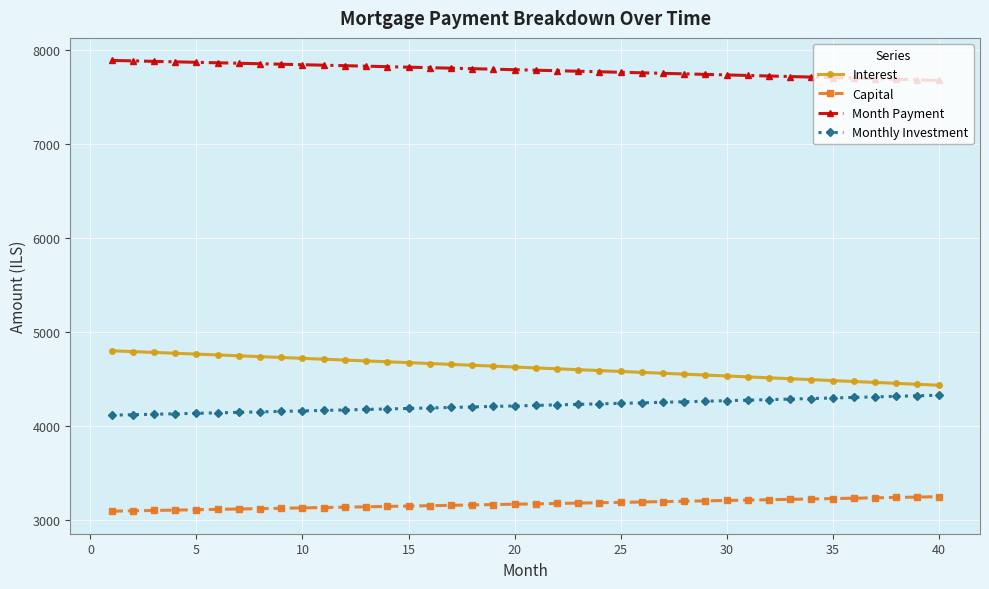

How many categories are shown in the chart?

40